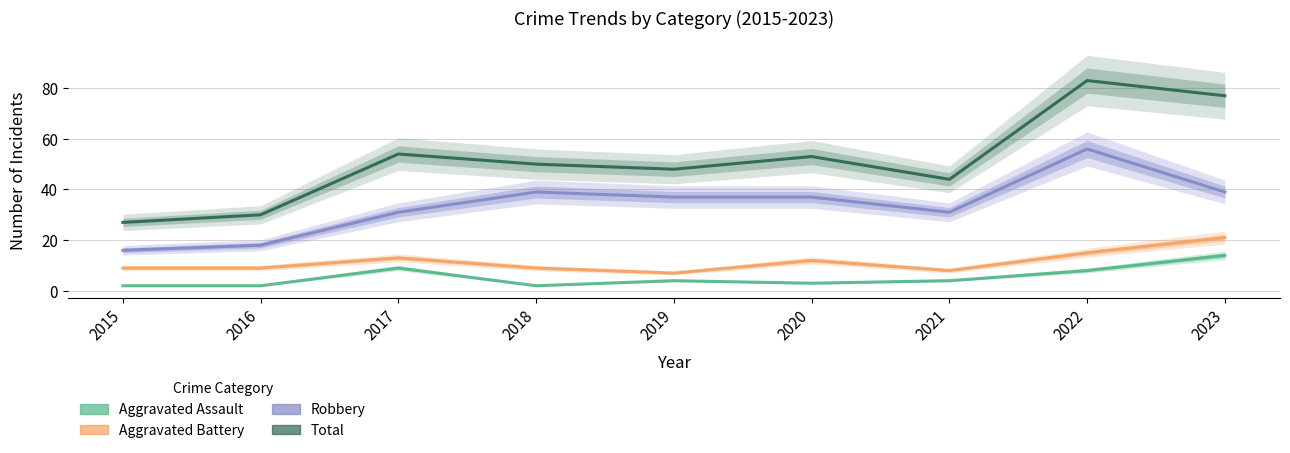

True or false: Aggravated Battery has a value of 5 at 2019.

False